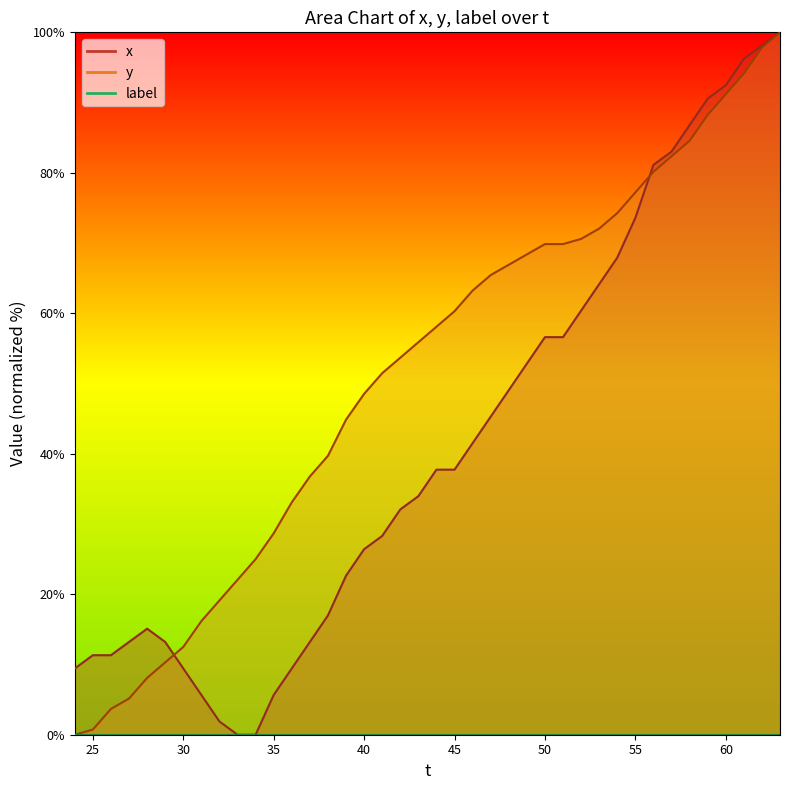

True or false: x has a value of 11.3 at 26.

True